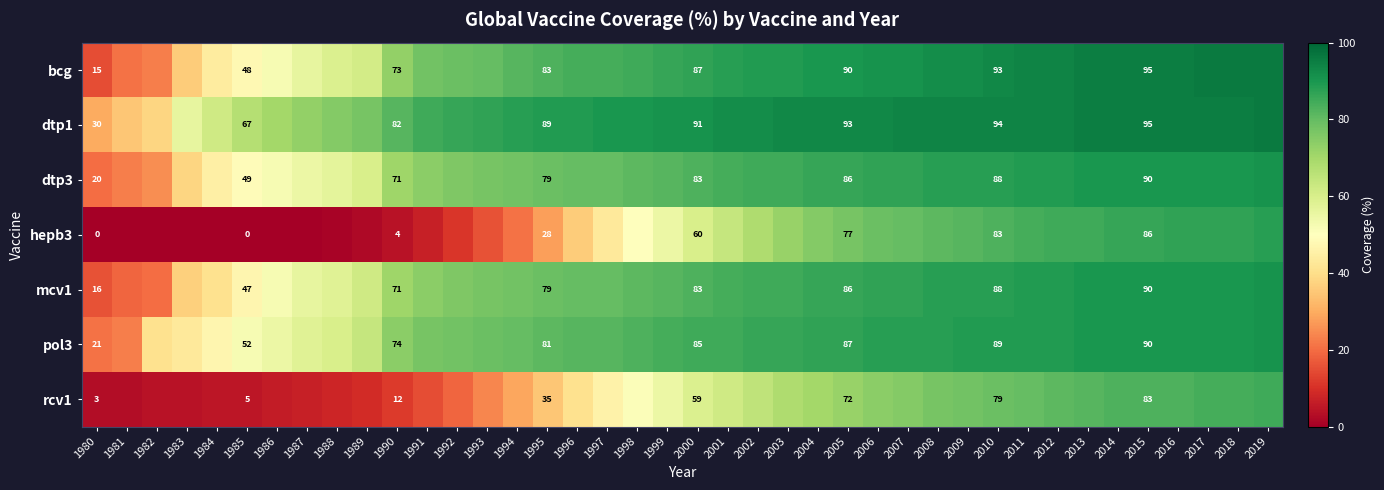

How many distinct data groups are displayed?

7